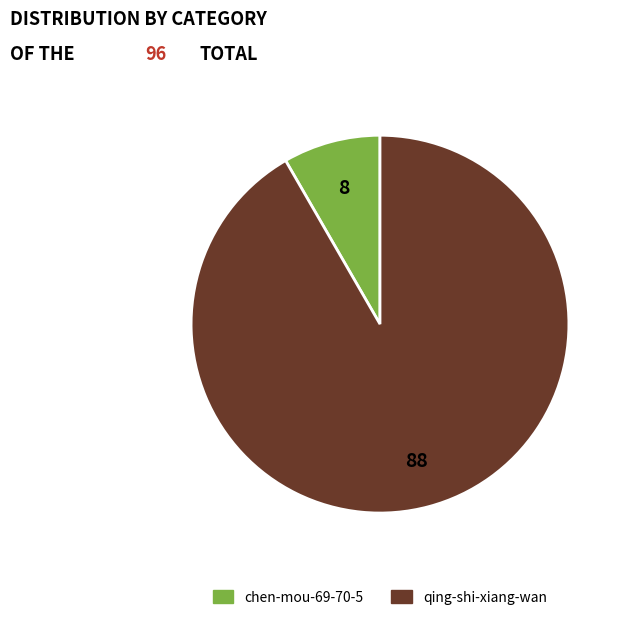

True or false: qing-shi-xiang-wan accounts for 92% of the total.

True